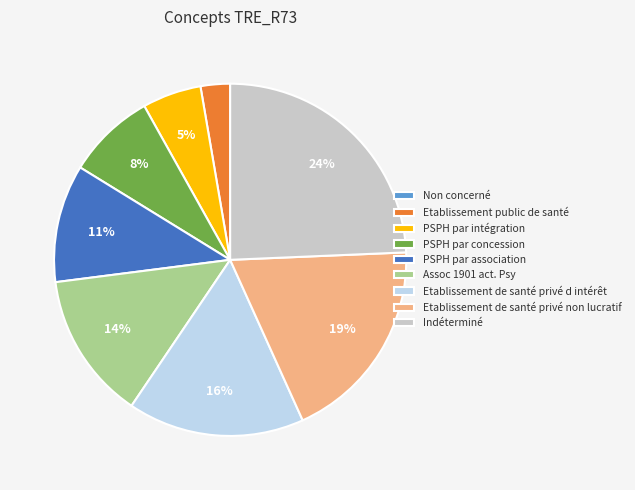

What is the largest slice in the pie chart?

Indéterminé